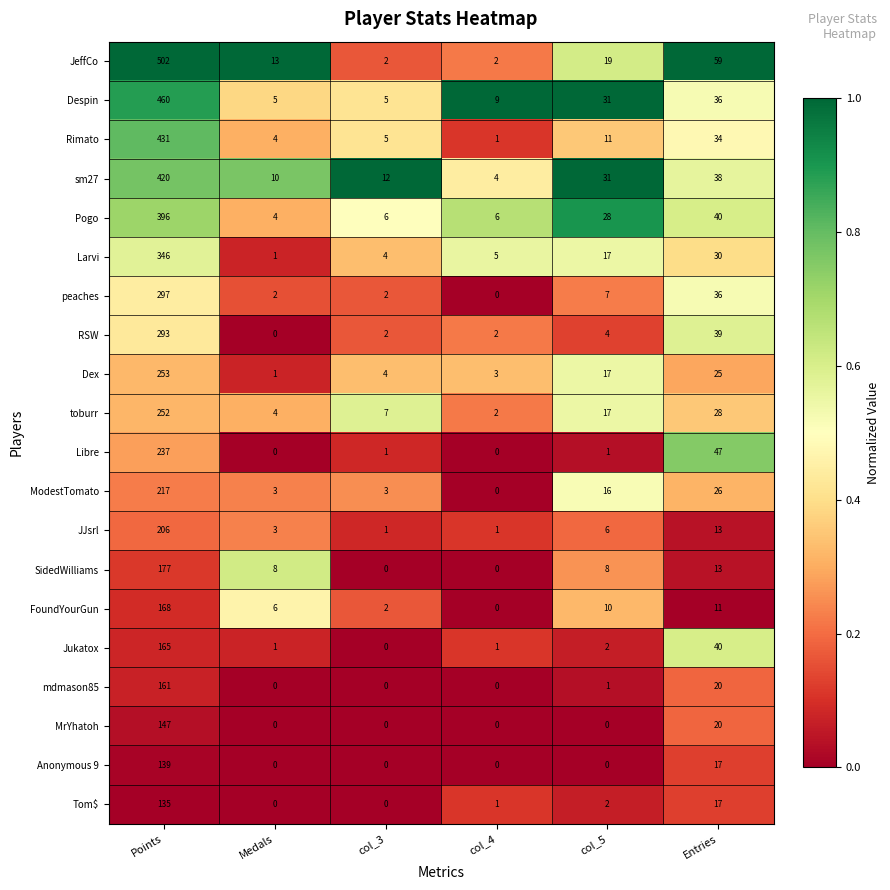

What is the difference between the maximum and minimum values in the peaches series?

297